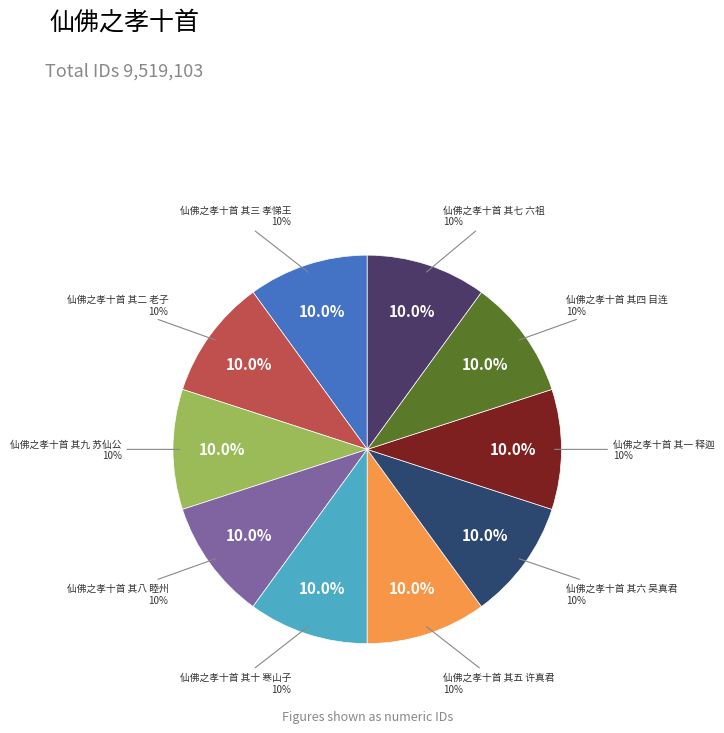

Is it true that 仙佛之孝十首 其三 孝悌王 is 24% of the pie?

False